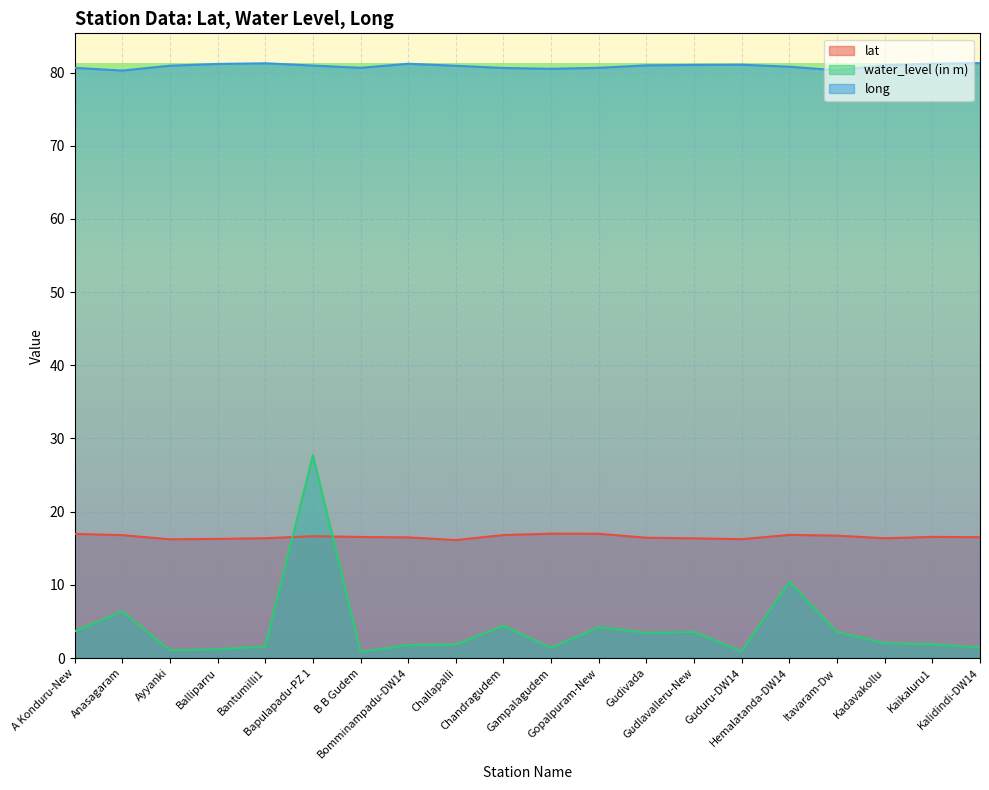

True or false: long and lat cross at least once.

False